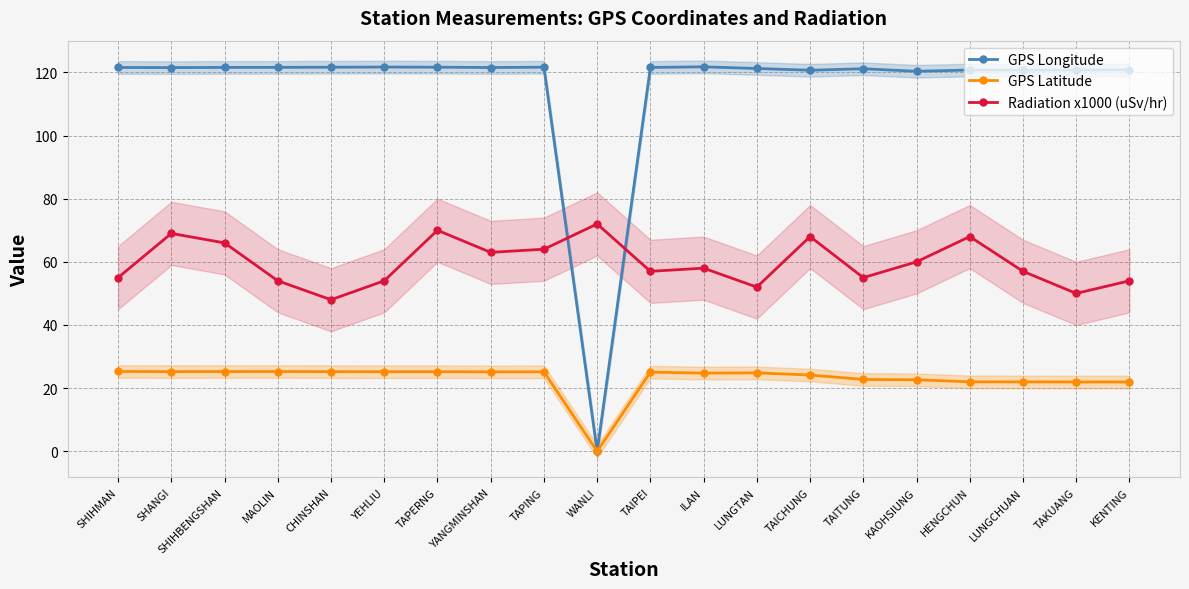

Is this an area chart (filled region under the line)?

No